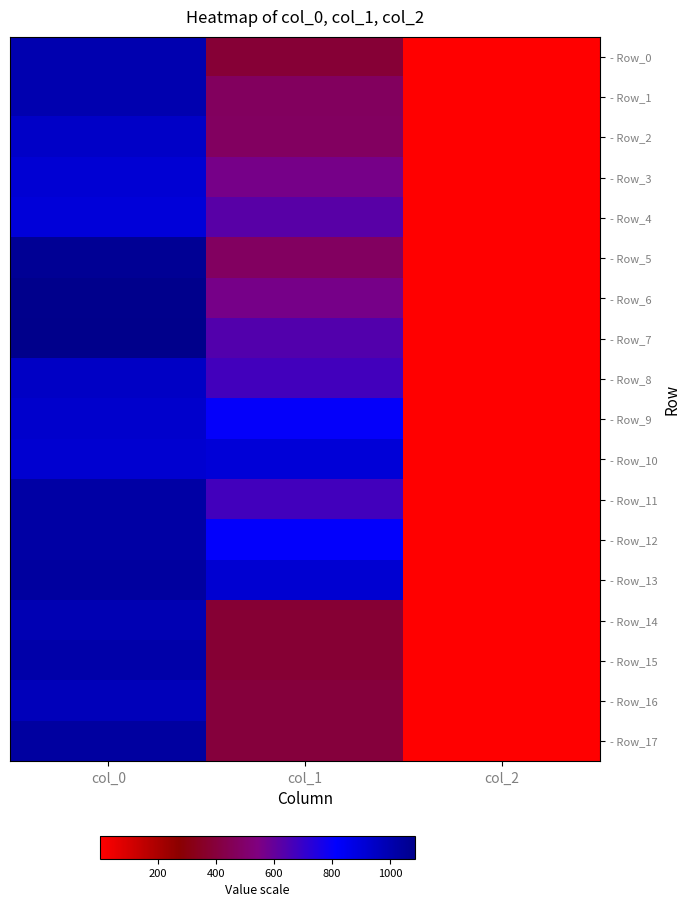

Rank the series at col_0 from highest to lowest value.

- Row_7, - Row_6, - Row_5, - Row_13, - Row_17, - Row_11, - Row_12, - Row_15, - Row_0, - Row_1, - Row_14, - Row_16, - Row_8, - Row_2, - Row_9, - Row_10, - Row_3, - Row_4